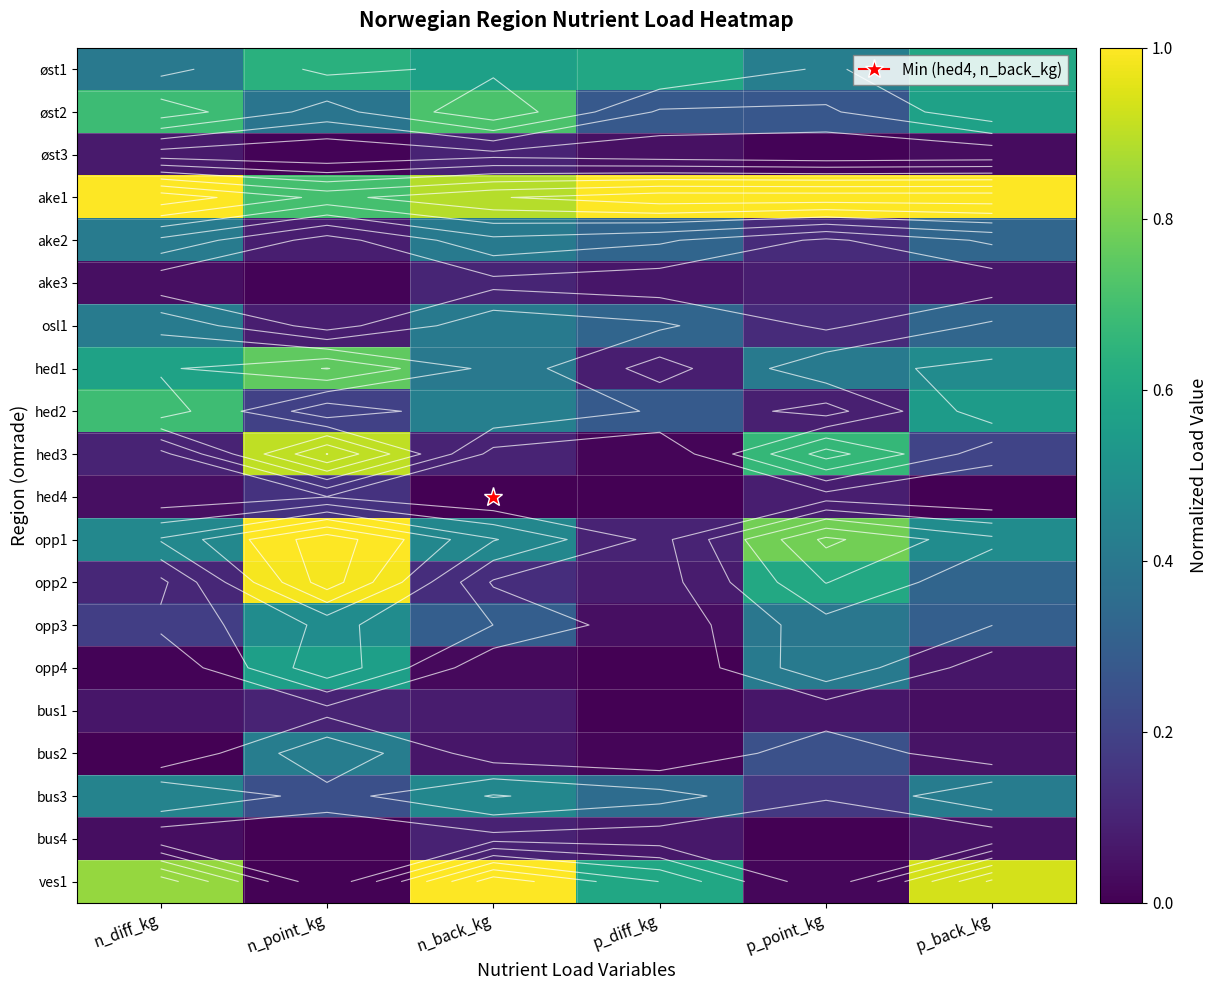

Count the number of data series in this chart.

20